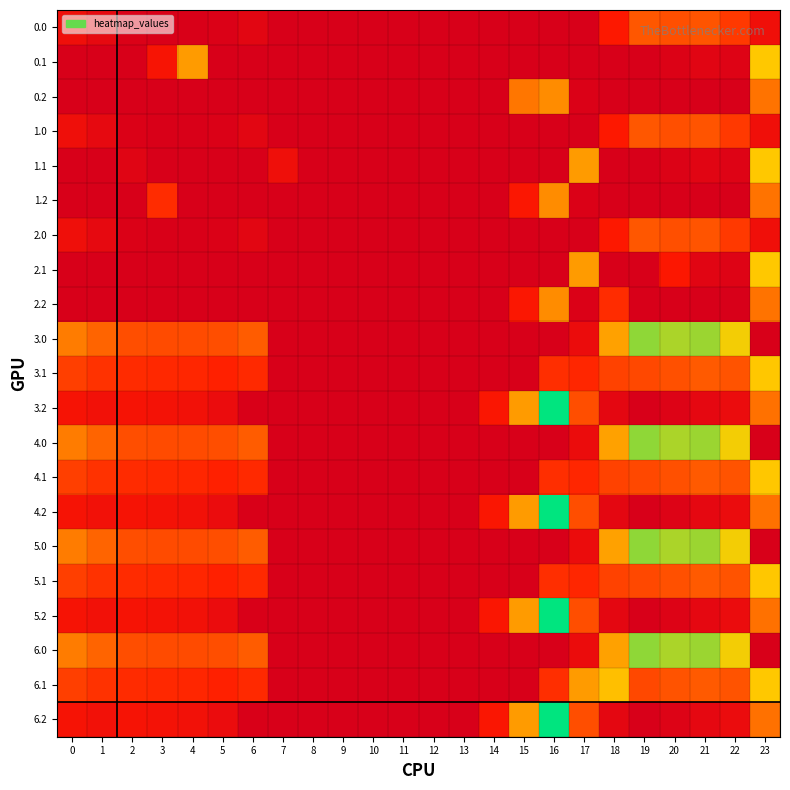

Reading left to right, extract all data points from this chart.

0.0: 0=82.0	1=49.5	2=10.3	3=4.4	4=4.9	5=10.8	6=35.0	7=0.0	8=0.0	9=0.0	10=0.0	11=0.0	12=0.0	13=0.0	14=0.0	15=0.0	16=0.0	17=0.0	18=129.6	19=244.5	20=229.9	21=238.4	22=192.3	23=83.0
0.1: 0=0.0	1=0.0	2=0.0	3=110.4	4=339.6	5=0.0	6=0.0	7=0.0	8=0.0	9=0.0	10=0.0	11=0.0	12=0.0	13=0.0	14=0.0	15=0.0	16=0.0	17=0.0	18=0.0	19=0.0	20=14.5	21=32.4	22=19.9	23=399.4
0.2: 0=0.0	1=0.0	2=0.0	3=0.0	4=0.0	5=0.0	6=0.0	7=0.0	8=0.0	9=0.0	10=0.0	11=0.0	12=0.0	13=0.0	14=0.0	15=291.1	16=321.2	17=9.5	18=0.0	19=0.0	20=0.0	21=0.0	22=0.0	23=287.5
1.0: 0=82.0	1=49.5	2=10.3	3=4.4	4=4.9	5=10.8	6=35.0	7=0.0	8=0.0	9=0.0	10=0.0	11=0.0	12=0.0	13=0.0	14=0.0	15=0.0	16=0.0	17=0.0	18=129.6	19=244.5	20=229.9	21=238.4	22=192.3	23=83.0
1.1: 0=0.0	1=0.0	2=28.3	3=0.0	4=0.0	5=0.0	6=0.0	7=81.6	8=0.0	9=0.0	10=0.0	11=0.0	12=0.0	13=0.0	14=0.0	15=0.0	16=0.0	17=340.1	18=0.0	19=0.0	20=14.5	21=32.4	22=19.9	23=399.4
1.2: 0=0.0	1=0.0	2=0.0	3=168.9	4=0.0	5=0.0	6=0.0	7=0.0	8=0.0	9=0.0	10=0.0	11=0.0	12=0.0	13=0.0	14=0.0	15=122.2	16=321.2	17=9.5	18=0.0	19=0.0	20=0.0	21=0.0	22=0.0	23=287.5
2.0: 0=82.0	1=49.5	2=10.3	3=4.4	4=4.9	5=10.8	6=35.0	7=0.0	8=0.0	9=0.0	10=0.0	11=0.0	12=0.0	13=0.0	14=0.0	15=0.0	16=0.0	17=0.0	18=129.6	19=244.5	20=229.9	21=238.4	22=192.3	23=83.0
2.1: 0=0.0	1=0.0	2=0.0	3=0.0	4=0.0	5=0.0	6=0.0	7=0.0	8=0.0	9=0.0	10=0.0	11=0.0	12=0.0	13=0.0	14=0.0	15=0.0	16=0.0	17=340.1	18=0.0	19=0.0	20=124.4	21=32.4	22=19.9	23=399.4
2.2: 0=0.0	1=0.0	2=0.0	3=0.0	4=0.0	5=0.0	6=0.0	7=0.0	8=0.0	9=0.0	10=0.0	11=0.0	12=0.0	13=0.0	14=0.0	15=122.2	16=321.2	17=9.5	18=168.9	19=0.0	20=0.0	21=0.0	22=0.0	23=287.5
3.0: 0=300.0	1=267.5	2=228.3	3=222.4	4=222.9	5=228.8	6=253.0	7=0.0	8=0.0	9=0.0	10=0.0	11=0.0	12=0.0	13=0.0	14=0.0	15=0.0	16=0.0	17=68.3	18=347.6	19=462.5	20=447.9	21=456.4	22=410.3	23=0.0
3.1: 0=202.6	1=179.1	2=165.9	3=160.7	4=157.6	5=147.5	6=163.2	7=0.0	8=0.0	9=0.0	10=0.0	11=0.0	12=0.0	13=0.0	14=0.0	15=0.0	16=171.7	17=158.1	18=206.5	19=217.7	20=232.5	21=250.4	22=237.9	23=398.2
3.2: 0=105.1	1=90.7	2=103.5	3=99.0	4=92.4	5=66.1	6=5.1	7=0.0	8=0.0	9=0.0	10=0.0	11=0.0	12=0.0	13=0.0	14=119.9	15=340.2	16=539.2	17=227.5	18=41.1	19=0.0	20=17.2	21=44.4	22=65.4	23=285.0
4.0: 0=300.0	1=267.5	2=228.3	3=222.4	4=222.9	5=228.8	6=253.0	7=0.0	8=0.0	9=0.0	10=0.0	11=0.0	12=0.0	13=0.0	14=0.0	15=0.0	16=0.0	17=68.3	18=347.6	19=462.5	20=447.9	21=456.4	22=410.3	23=0.0
4.1: 0=202.6	1=179.1	2=165.9	3=160.7	4=157.6	5=147.5	6=163.2	7=0.0	8=0.0	9=0.0	10=0.0	11=0.0	12=0.0	13=0.0	14=0.0	15=0.0	16=171.7	17=158.1	18=206.5	19=217.7	20=232.5	21=250.4	22=237.9	23=398.2
4.2: 0=105.1	1=90.7	2=103.5	3=99.0	4=92.4	5=66.1	6=5.1	7=0.0	8=0.0	9=0.0	10=0.0	11=0.0	12=0.0	13=0.0	14=119.9	15=340.2	16=539.2	17=227.5	18=41.1	19=0.0	20=17.2	21=44.4	22=65.4	23=285.0
5.0: 0=300.0	1=267.5	2=228.3	3=222.4	4=222.9	5=228.8	6=253.0	7=0.0	8=0.0	9=0.0	10=0.0	11=0.0	12=0.0	13=0.0	14=0.0	15=0.0	16=0.0	17=68.3	18=347.6	19=462.5	20=447.9	21=456.4	22=410.3	23=0.0
5.1: 0=202.6	1=179.1	2=165.9	3=160.7	4=157.6	5=147.5	6=163.2	7=0.0	8=0.0	9=0.0	10=0.0	11=0.0	12=0.0	13=0.0	14=0.0	15=0.0	16=171.7	17=158.1	18=206.5	19=217.7	20=232.5	21=250.4	22=237.9	23=398.2
5.2: 0=105.1	1=90.7	2=103.5	3=99.0	4=92.4	5=66.1	6=5.1	7=0.0	8=0.0	9=0.0	10=0.0	11=0.0	12=0.0	13=0.0	14=119.9	15=340.2	16=539.2	17=227.5	18=41.1	19=0.0	20=17.2	21=44.4	22=65.4	23=285.0
6.0: 0=300.0	1=267.5	2=228.3	3=222.4	4=222.9	5=228.8	6=253.0	7=0.0	8=0.0	9=0.0	10=0.0	11=0.0	12=0.0	13=0.0	14=0.0	15=0.0	16=0.0	17=68.3	18=347.6	19=462.5	20=447.9	21=456.4	22=410.3	23=0.5
6.1: 0=202.6	1=179.1	2=165.9	3=160.7	4=157.6	5=147.5	6=163.2	7=0.0	8=0.0	9=0.0	10=0.0	11=0.0	12=0.0	13=0.0	14=0.0	15=0.0	16=171.7	17=340.1	18=388.5	19=217.7	20=237.8	21=250.4	22=237.9	23=399.4
6.2: 0=105.1	1=90.7	2=103.5	3=99.0	4=92.4	5=66.1	6=5.1	7=0.0	8=0.0	9=0.0	10=0.0	11=0.0	12=0.0	13=0.0	14=119.9	15=340.2	16=539.2	17=227.5	18=41.1	19=0.0	20=17.2	21=44.4	22=65.4	23=285.0